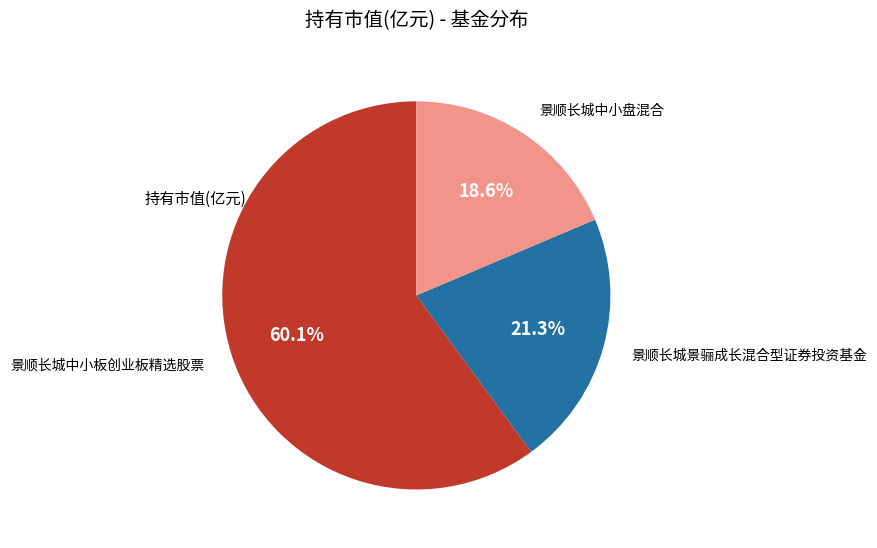

Is there any slice that represents more than half of the pie?

Yes